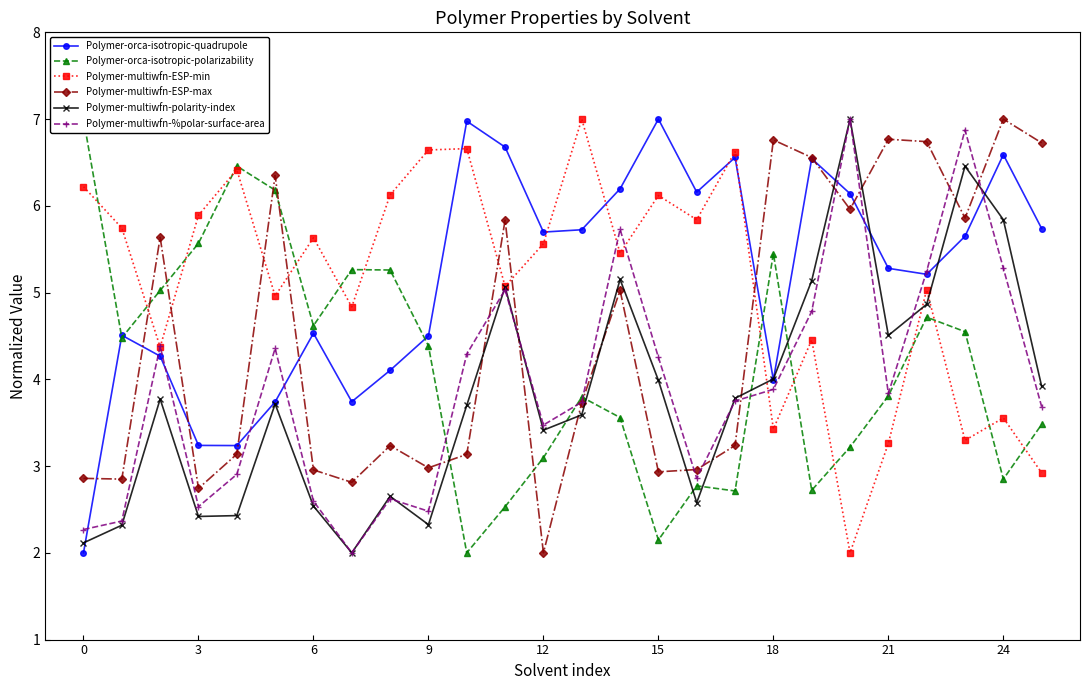

How many intersections are there between Polymer-multiwfn-%polar-surface-area and Polymer-multiwfn-ESP-min?

5